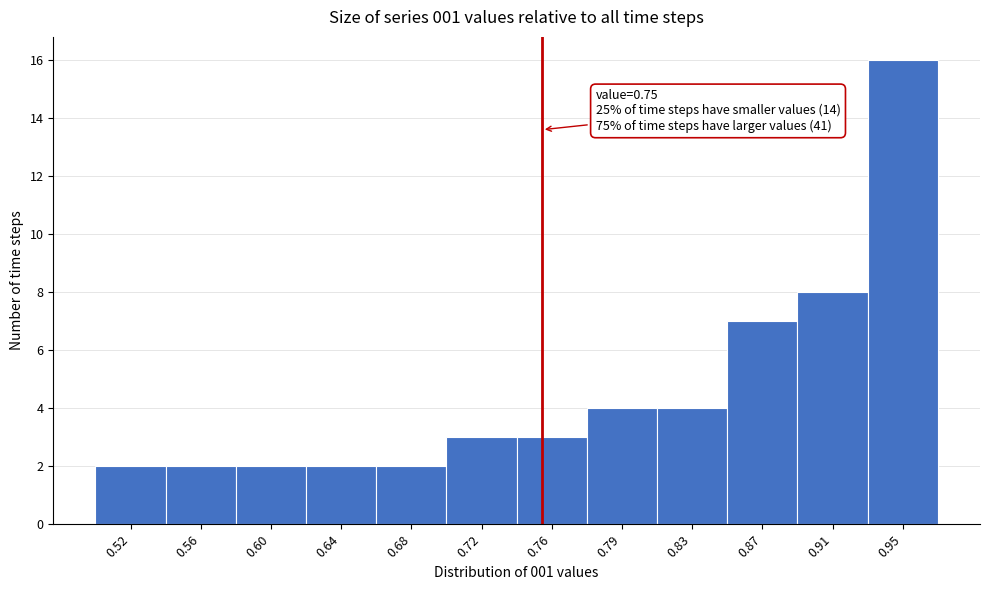

Which range on the x-axis has the tallest bar?

0.930 to 0.970